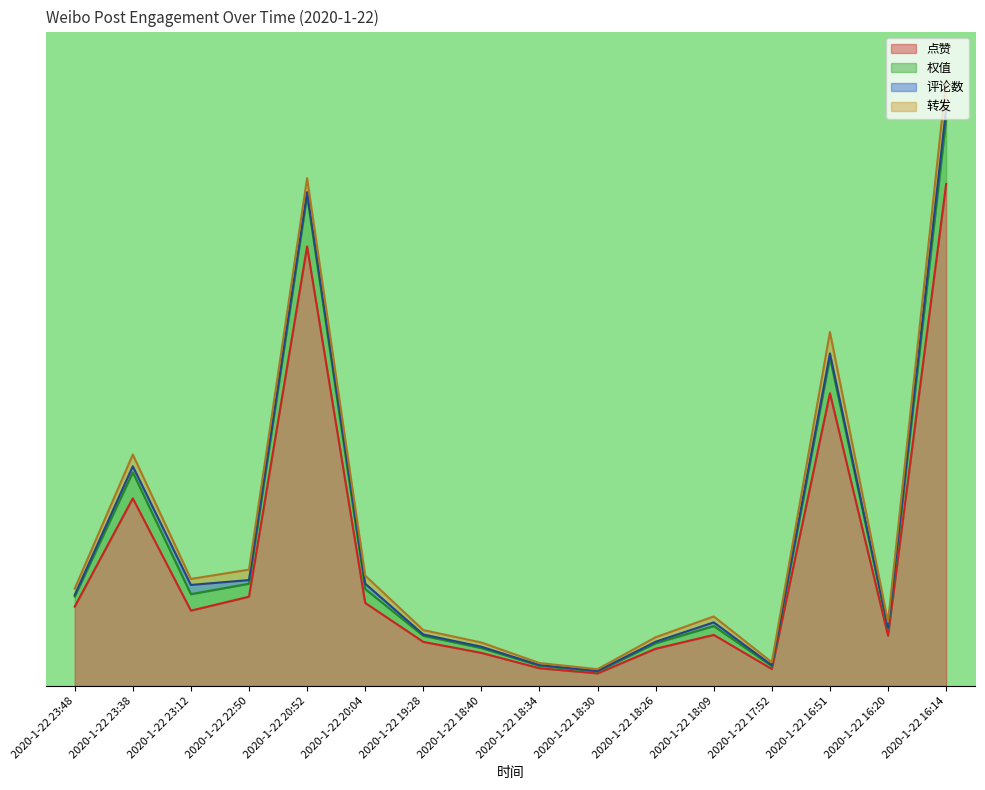

List the labels in order of 点赞 value, smallest first.

2020-1-22 18:30, 2020-1-22 17:52, 2020-1-22 18:34, 2020-1-22 18:40, 2020-1-22 18:26, 2020-1-22 19:28, 2020-1-22 16:20, 2020-1-22 18:09, 2020-1-22 23:12, 2020-1-22 23:48, 2020-1-22 20:04, 2020-1-22 22:50, 2020-1-22 23:38, 2020-1-22 16:51, 2020-1-22 20:52, 2020-1-22 16:14